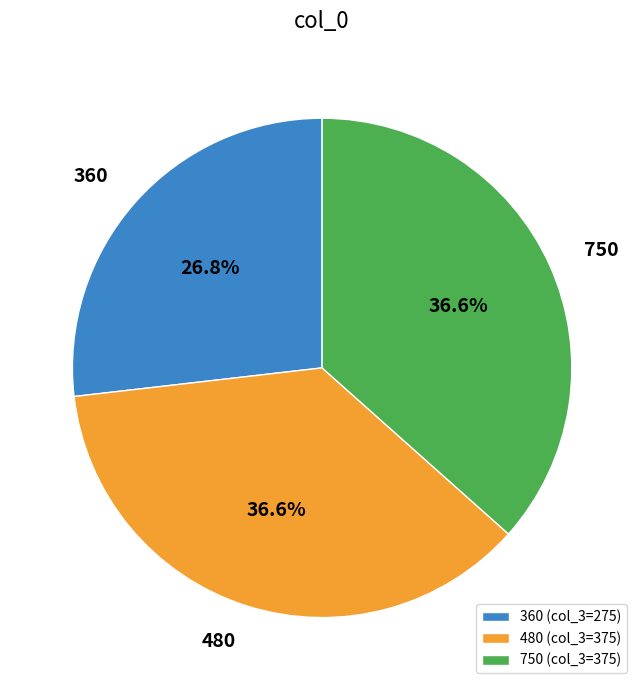

What percentage is NOT represented by 360?

73.2%